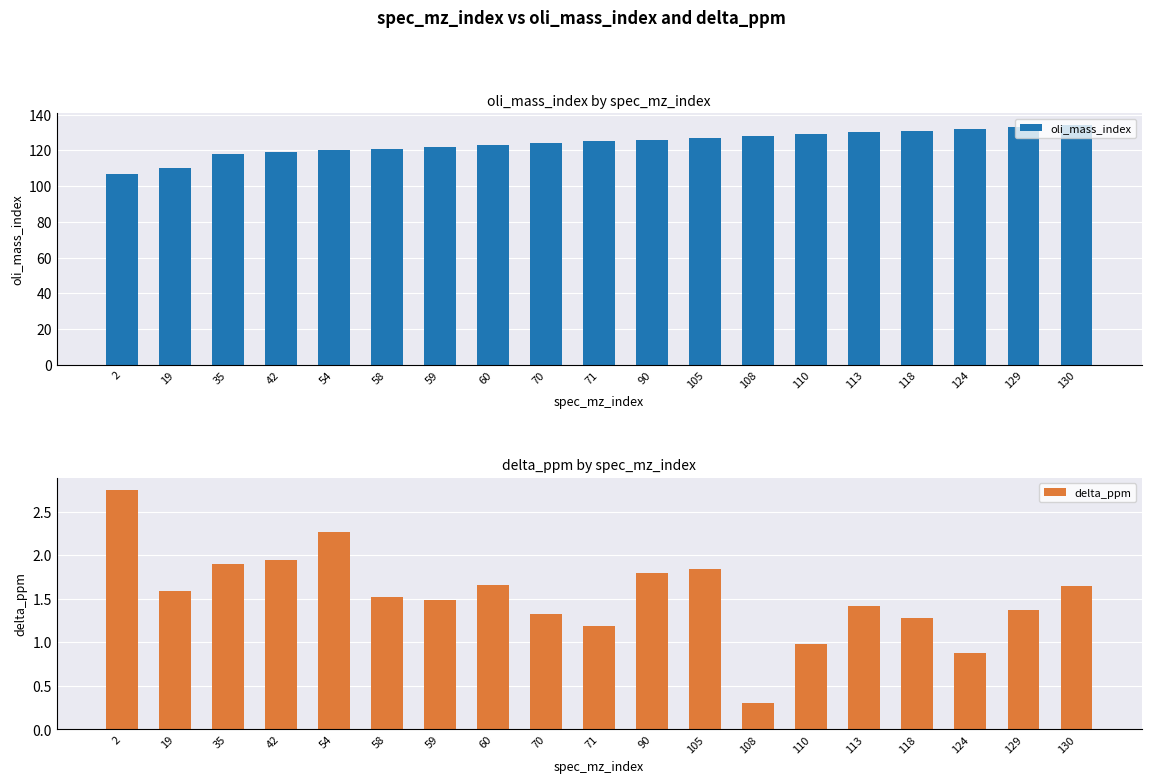

At 105, list the series in order from largest to smallest.

oli_mass_index, delta_ppm